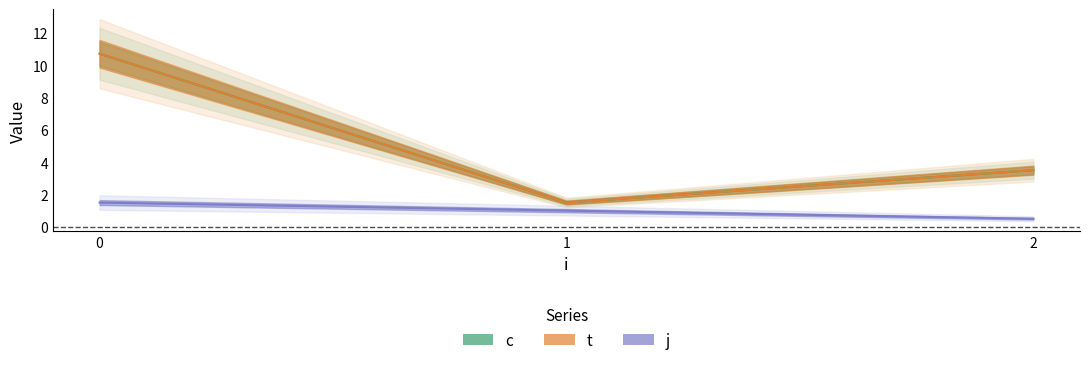

Reading left to right, transcribe all the data shown in this chart.

c: 10.7	1.5	3.5
t: 10.7	1.5	3.5
j: 1.5	1.0	0.5